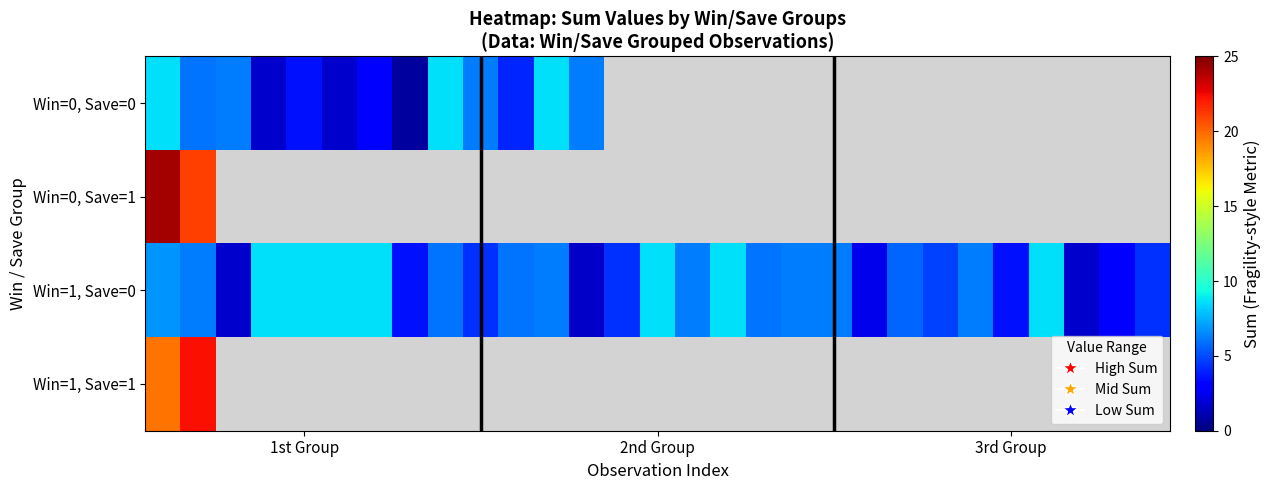

How many data points does each series have?

29